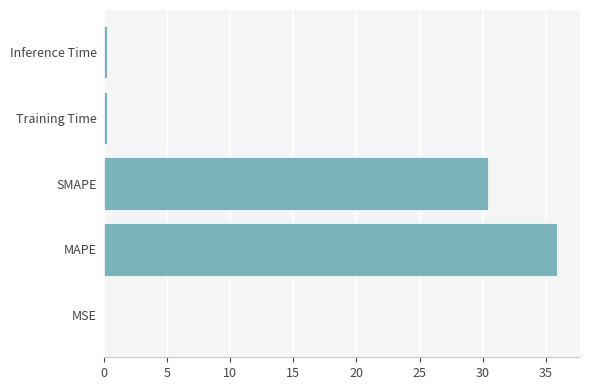

What is the average value?

13.4